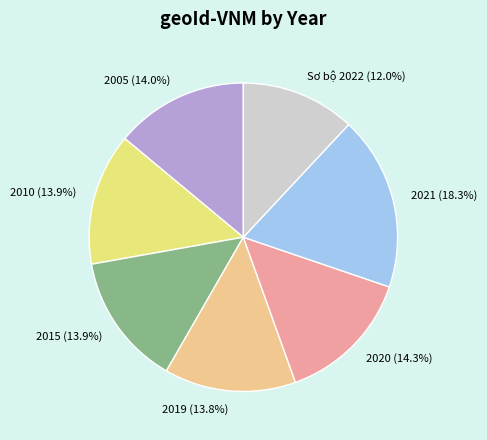

Approximately how many times larger is the value at 2005 compared to 2020?

1.0